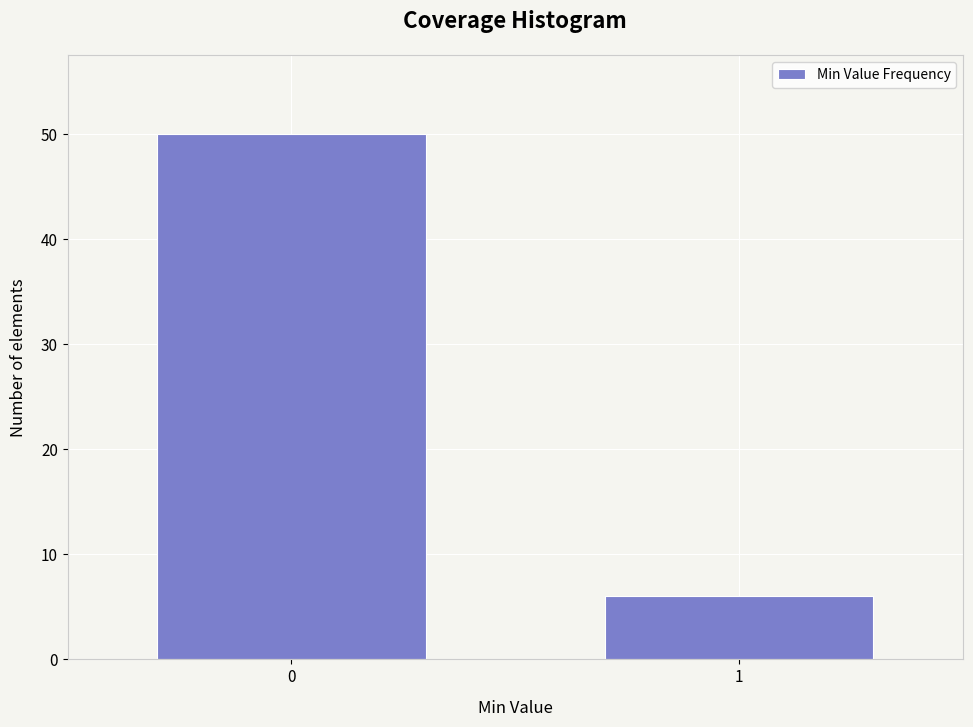

Reading left to right, what are all the values shown in this chart?

50	6